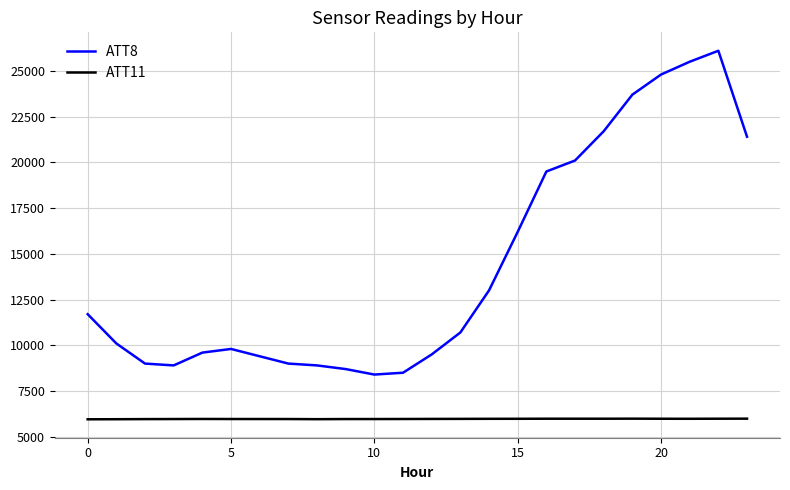

Which series has the largest total across all categories?

ATT8